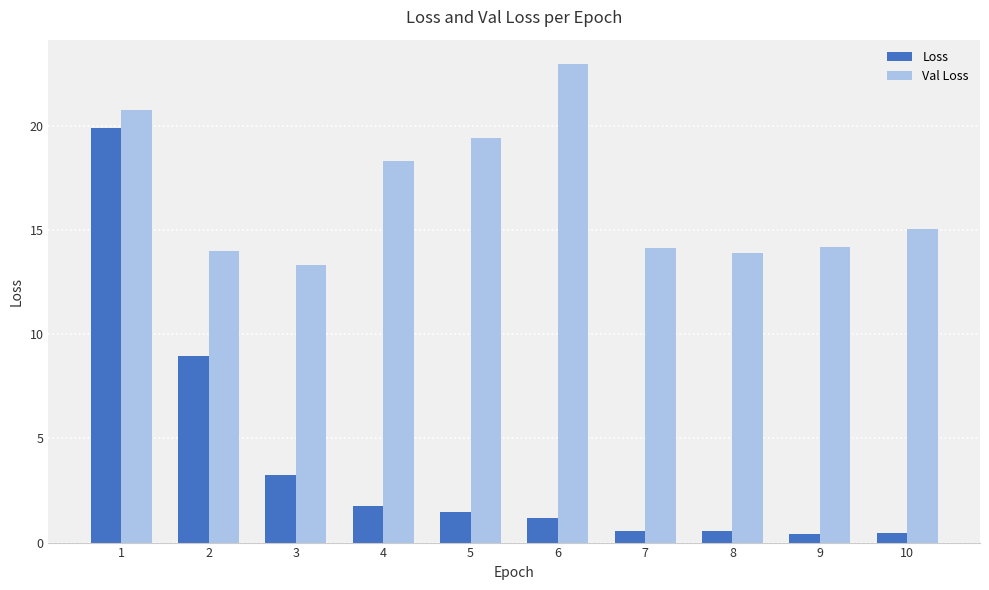

What is the greatest value displayed?

23.0